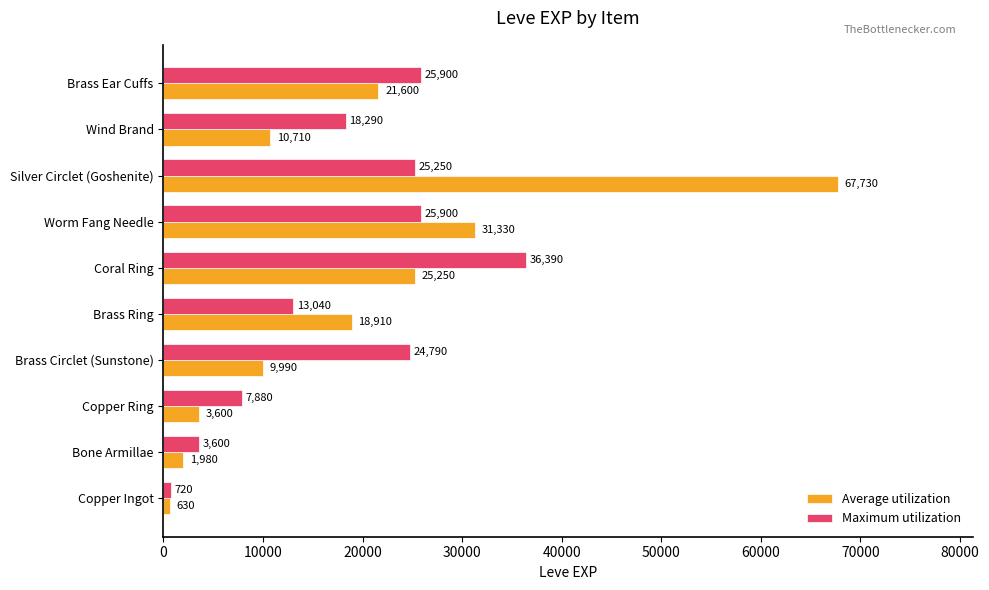

List the series in order of their overall mean, highest first.

Average utilization, Maximum utilization